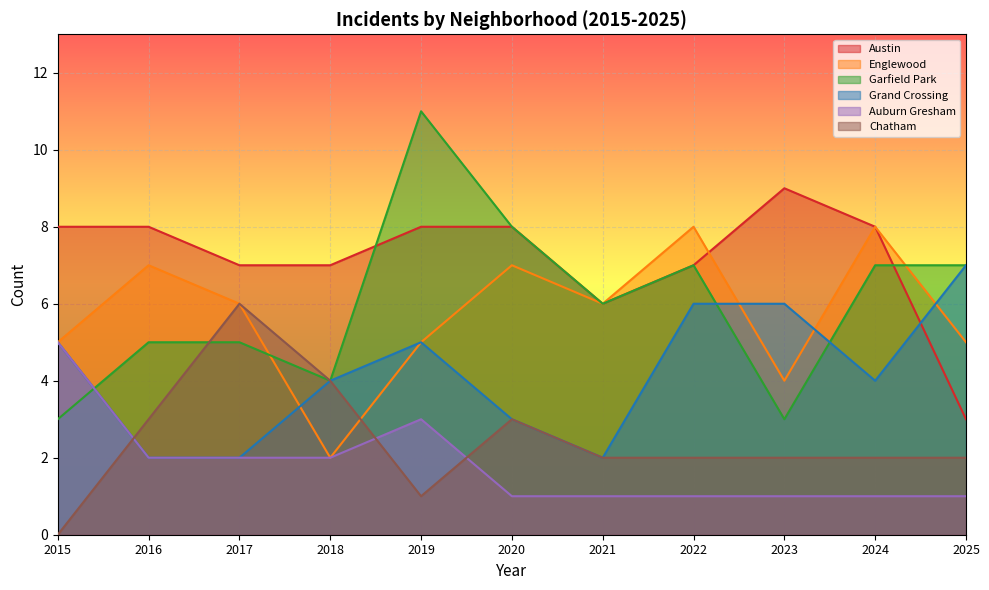

Reading left to right, transcribe all the data shown in this chart.

Austin: 2015=8	2016=8	2017=7	2018=7	2019=8	2020=8	2021=6	2022=7	2023=9	2024=8	2025=3
Englewood: 2015=5	2016=7	2017=6	2018=2	2019=5	2020=7	2021=6	2022=8	2023=4	2024=8	2025=5
Garfield Park: 2015=3	2016=5	2017=5	2018=4	2019=11	2020=8	2021=6	2022=7	2023=3	2024=7	2025=7
Grand Crossing: 2015=5	2016=2	2017=2	2018=4	2019=5	2020=3	2021=2	2022=6	2023=6	2024=4	2025=7
Auburn Gresham: 2015=5	2016=2	2017=2	2018=2	2019=3	2020=1	2021=1	2022=1	2023=1	2024=1	2025=1
Chatham: 2015=0	2016=3	2017=6	2018=4	2019=1	2020=3	2021=2	2022=2	2023=2	2024=2	2025=2